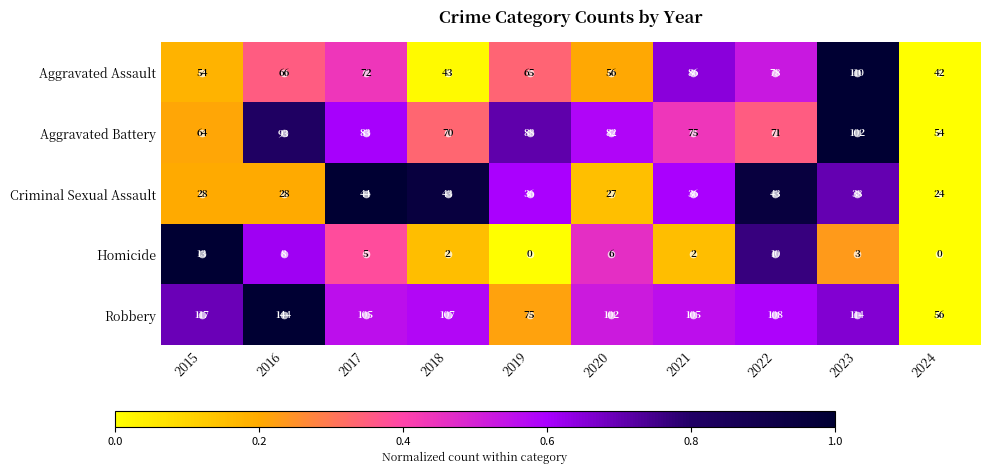

The value of Robbery at 2018 is 73. True or false?

False